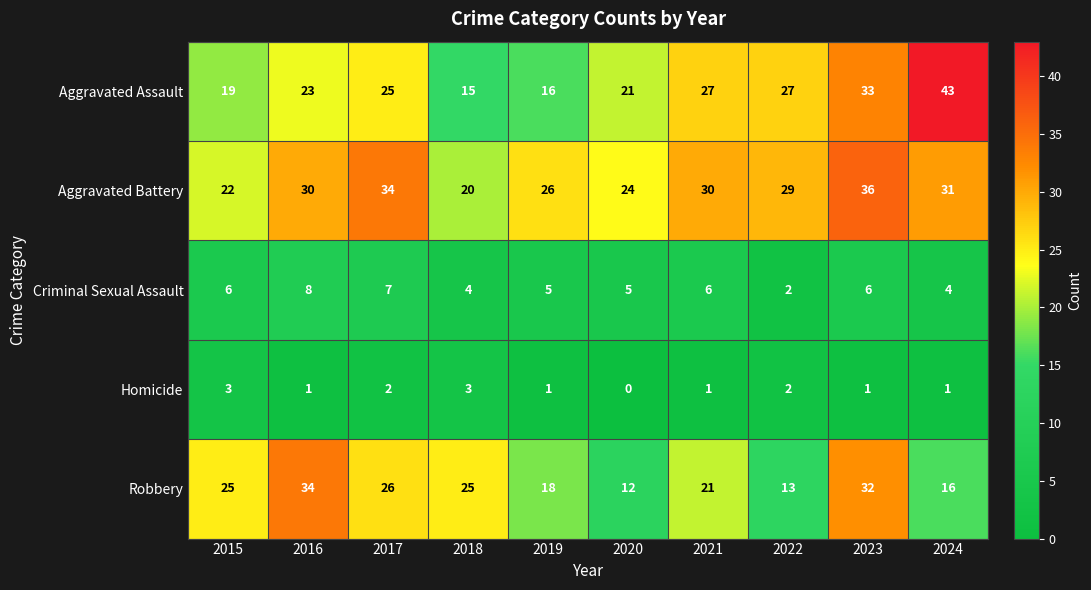

Read the Criminal Sexual Assault value at 2023.

6